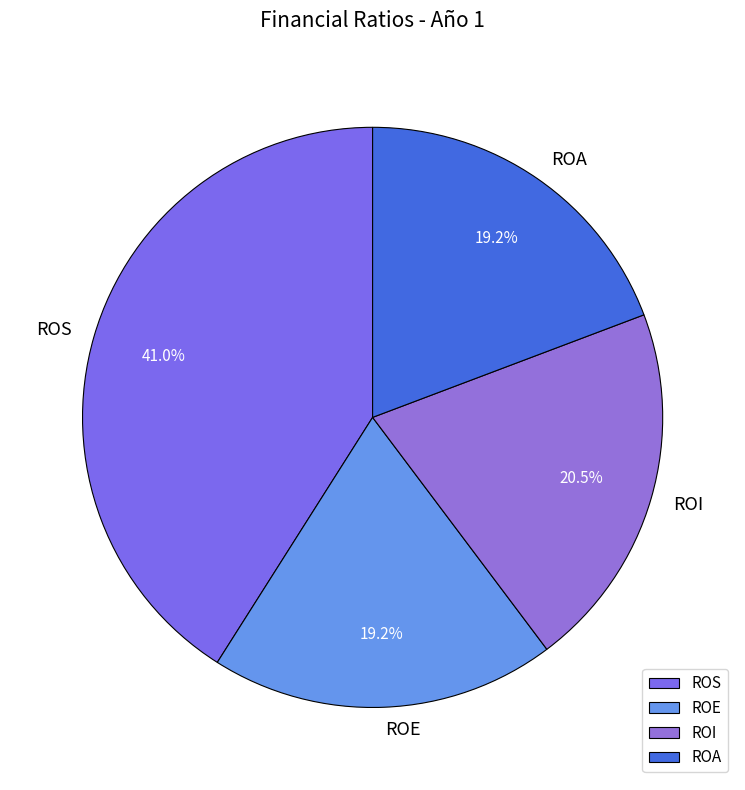

To the nearest percent, what is the difference between the ROI and ROE slice percentages?

1%